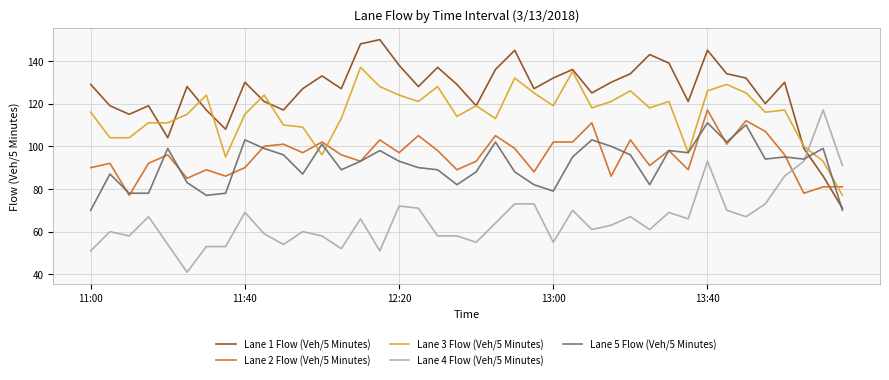

Which series has the largest total across all categories?

Lane 1 Flow (Veh/5 Minutes)